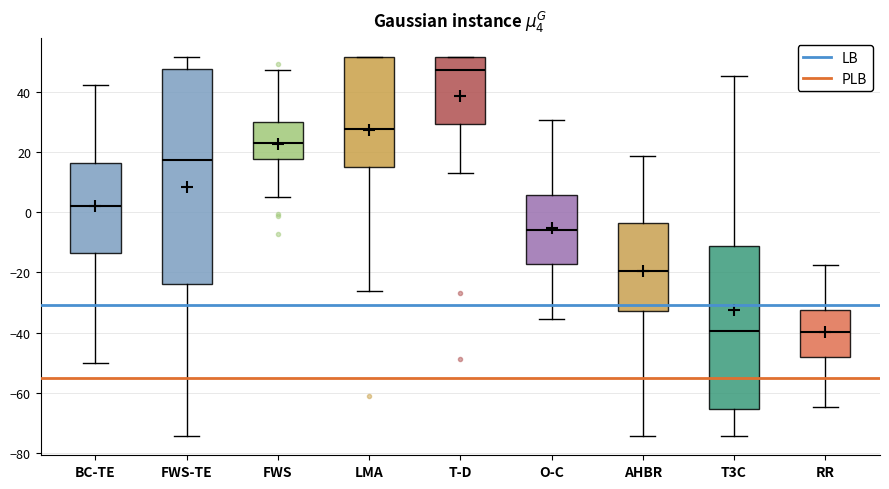

Reading left to right, read every box against the y-axis: the position of its median line, the range the box covers, and the ends of its whiskers. The values are not printed on the chart, so give them approximately, as read against the axis.

BC-TE: median 2, box -14 to 16, whiskers -50 to 42
FWS-TE: median 18, box -24 to 48, whiskers -74 to 52
FWS: median 22, box 18 to 30, whiskers 4 to 48
LMA: median 28, box 14 to 52, whiskers -26 to 52
T-D: median 48, box 30 to 52, whiskers 14 to 52
O-C: median -6, box -18 to 6, whiskers -36 to 30
AHBR: median -20, box -32 to -4, whiskers -74 to 18
T3C: median -40, box -66 to -12, whiskers -74 to 46
RR: median -40, box -48 to -32, whiskers -64 to -18